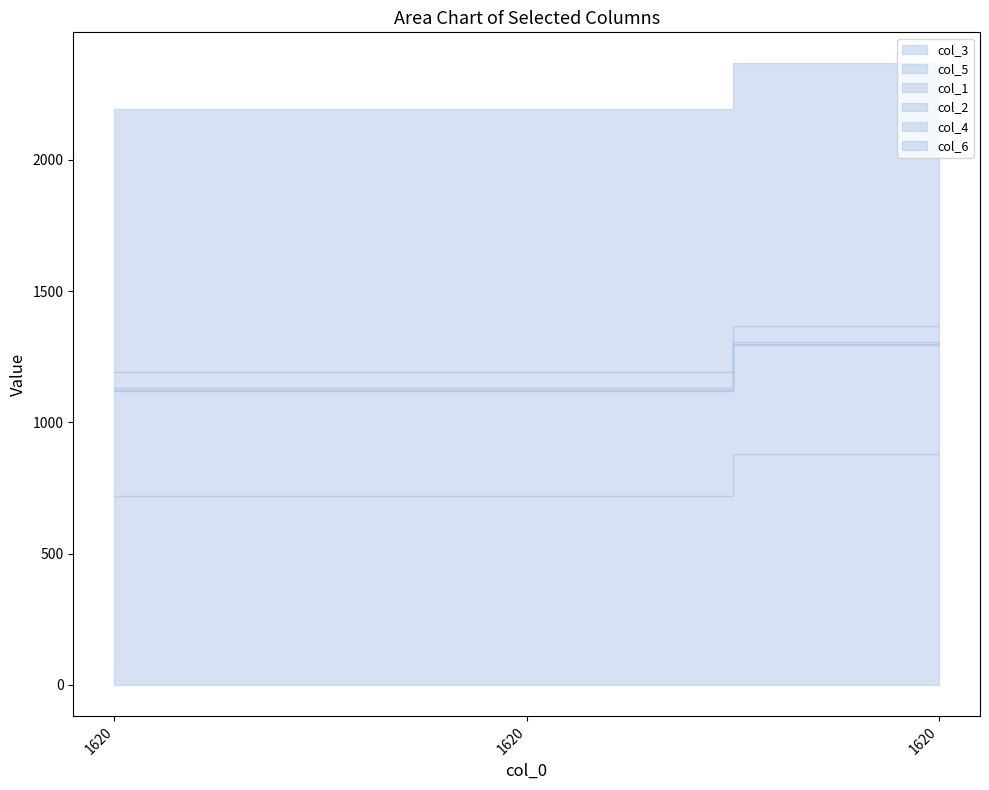

True or false: col_2 has a value of 10 at 1620.

True